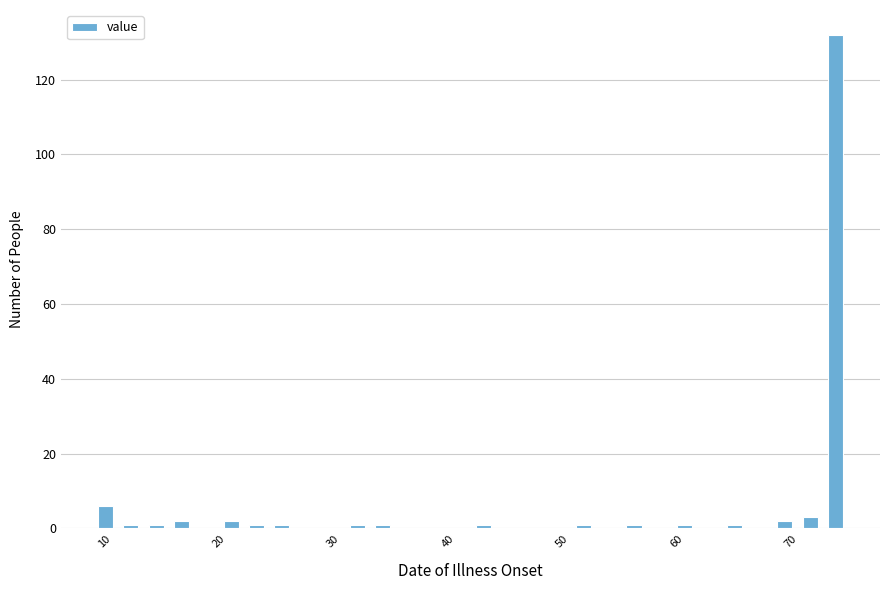

Around what value on the x-axis is the tallest bar? Give the approximate position of its centre, as read against the axis.

74